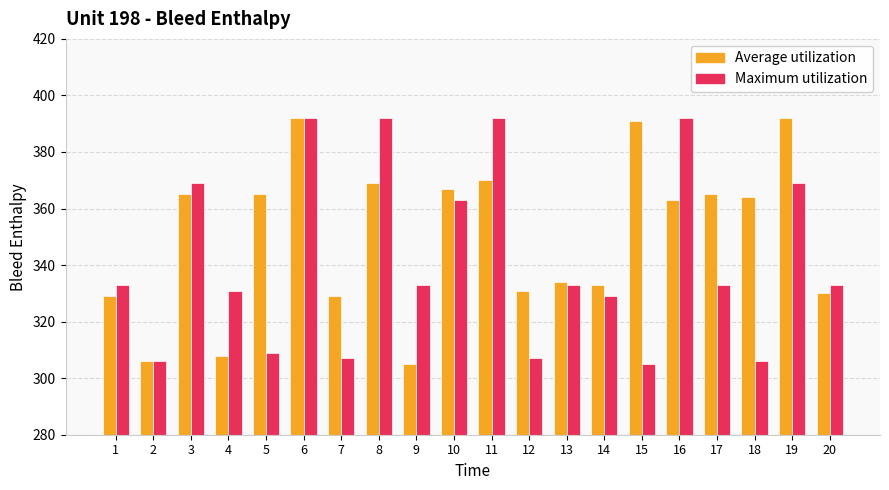

Rank the series by their average value, from highest to lowest.

Average utilization, Maximum utilization